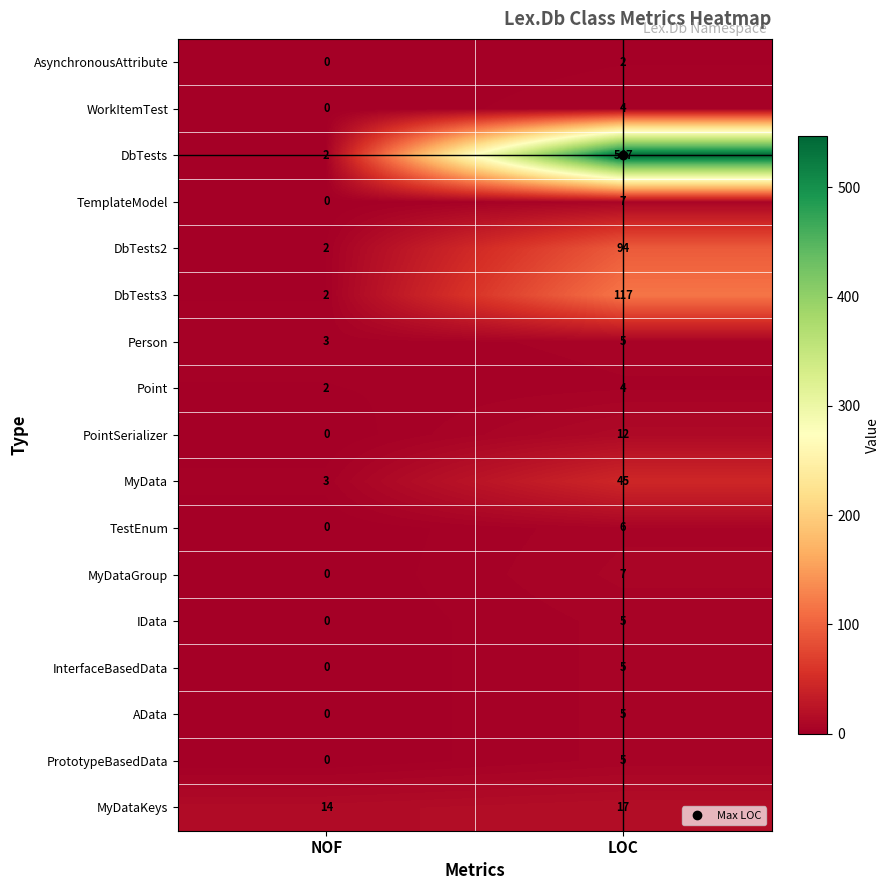

Rank the categories by DbTests value from highest to lowest.

LOC, NOF